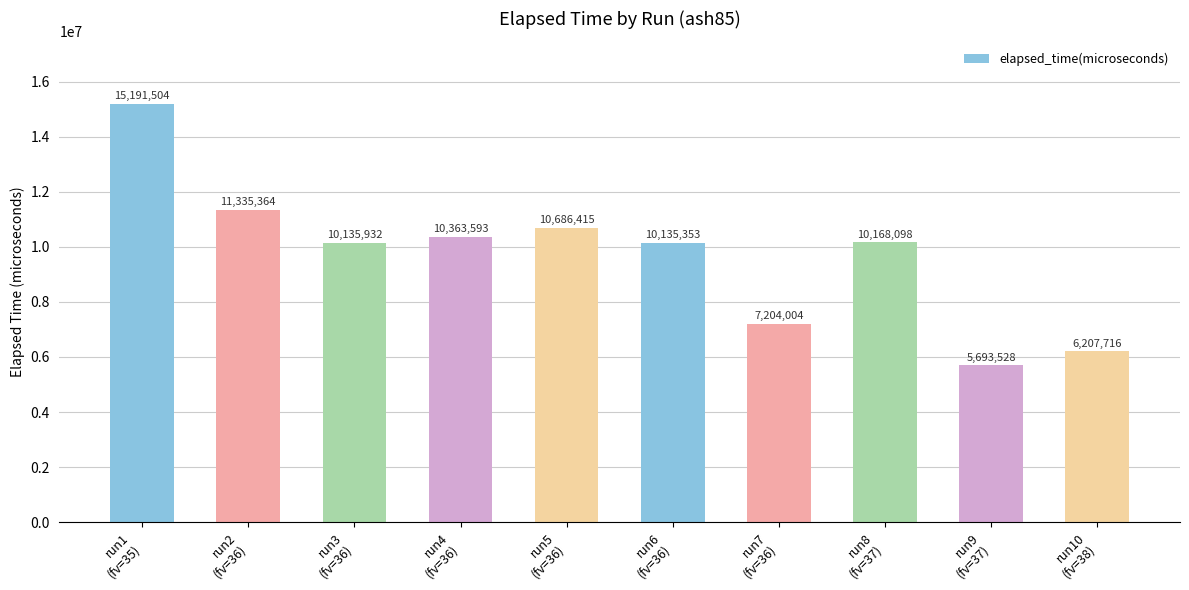

Reading left to right, what are all the values shown in this chart?

run1
(fv=35)=15191504	run2
(fv=36)=11335364	run3
(fv=36)=10135932	run4
(fv=36)=10363593	run5
(fv=36)=10686415	run6
(fv=36)=10135353	run7
(fv=36)=7204004	run8
(fv=37)=10168098	run9
(fv=37)=5693528	run10
(fv=38)=6207716